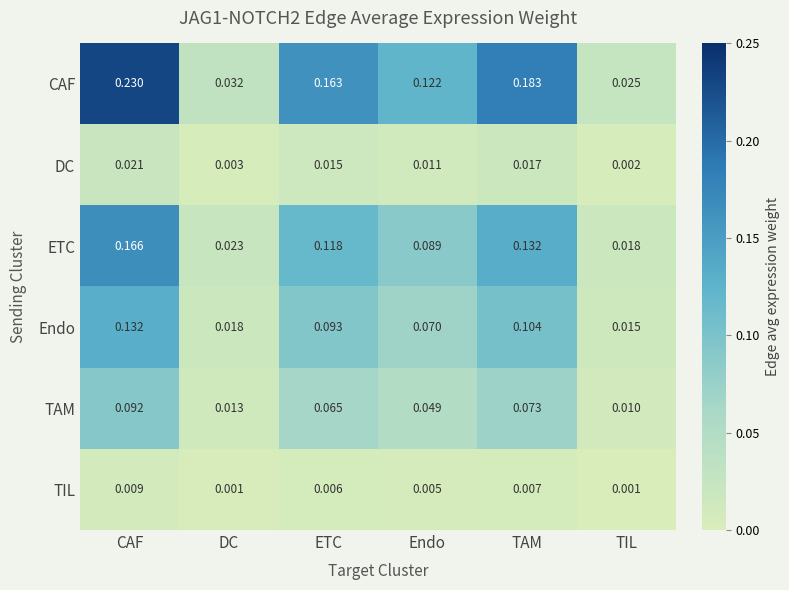

Which category has the highest value across all series?

CAF